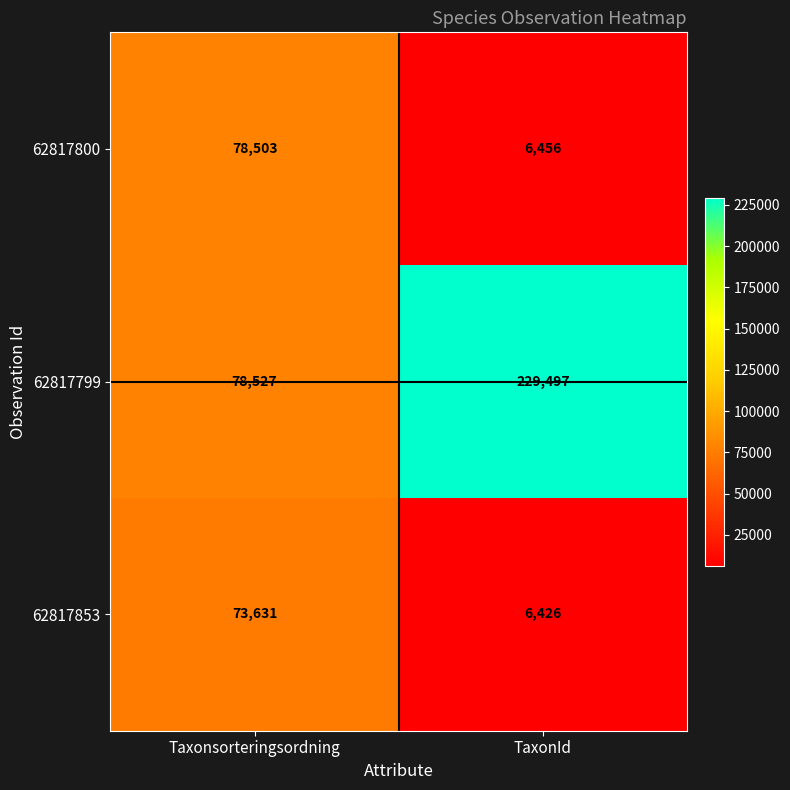

Reading right to left, transcribe all the data shown in this chart.

62817800: TaxonId=6456	Taxonsorteringsordning=78503
62817799: TaxonId=229497	Taxonsorteringsordning=78527
62817853: TaxonId=6426	Taxonsorteringsordning=73631